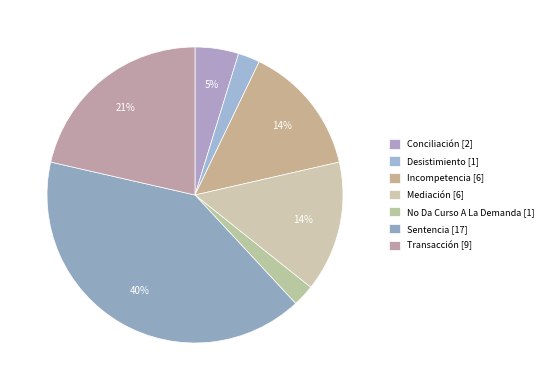

How many slices are in this pie chart?

7